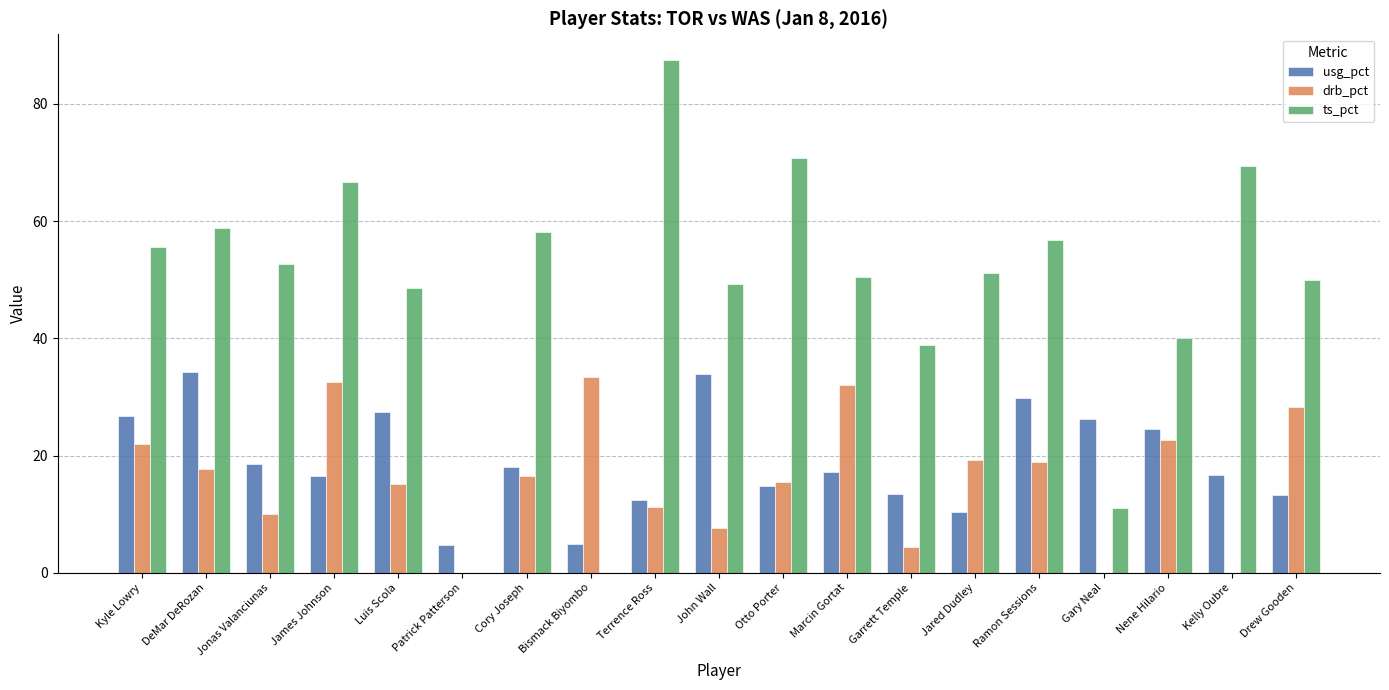

What are all the series names shown in the legend?

usg_pct, drb_pct, ts_pct